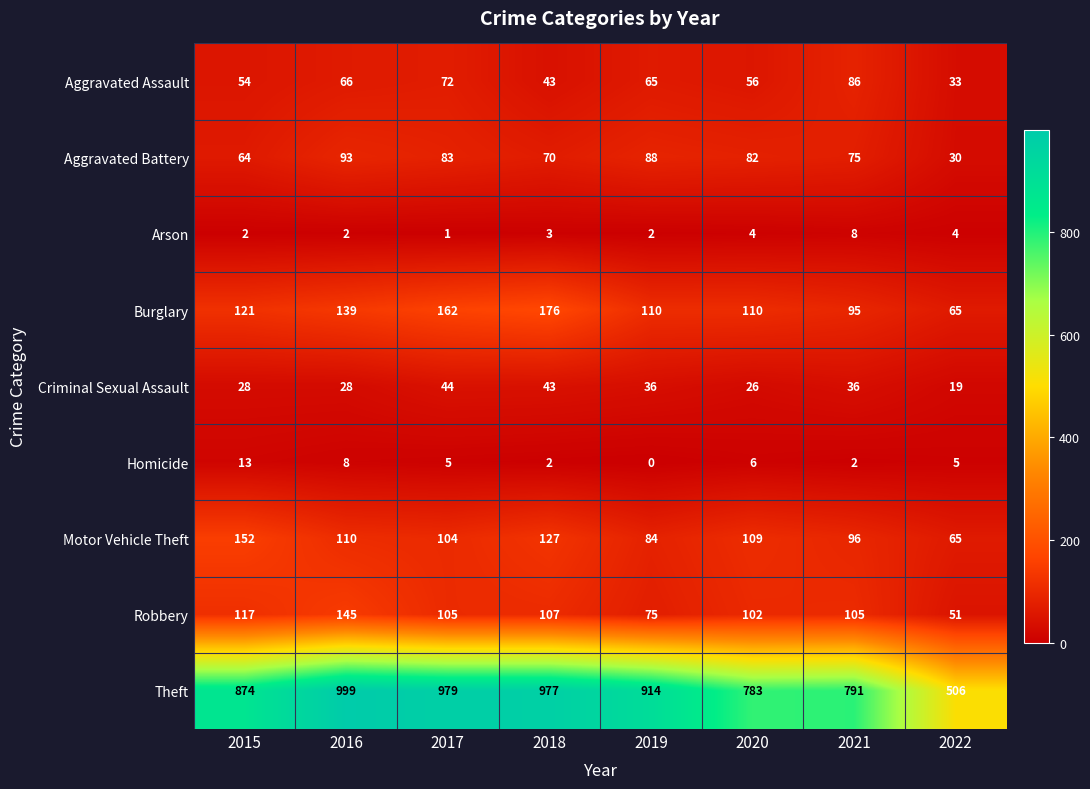

At how many categories does at least one series exceed 250?

8